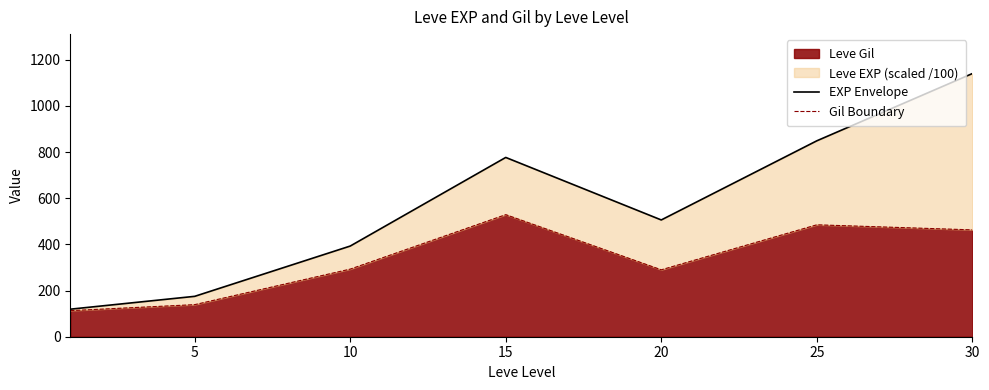

The Gil Boundary series shows 741.9 at 25. True or false?

False